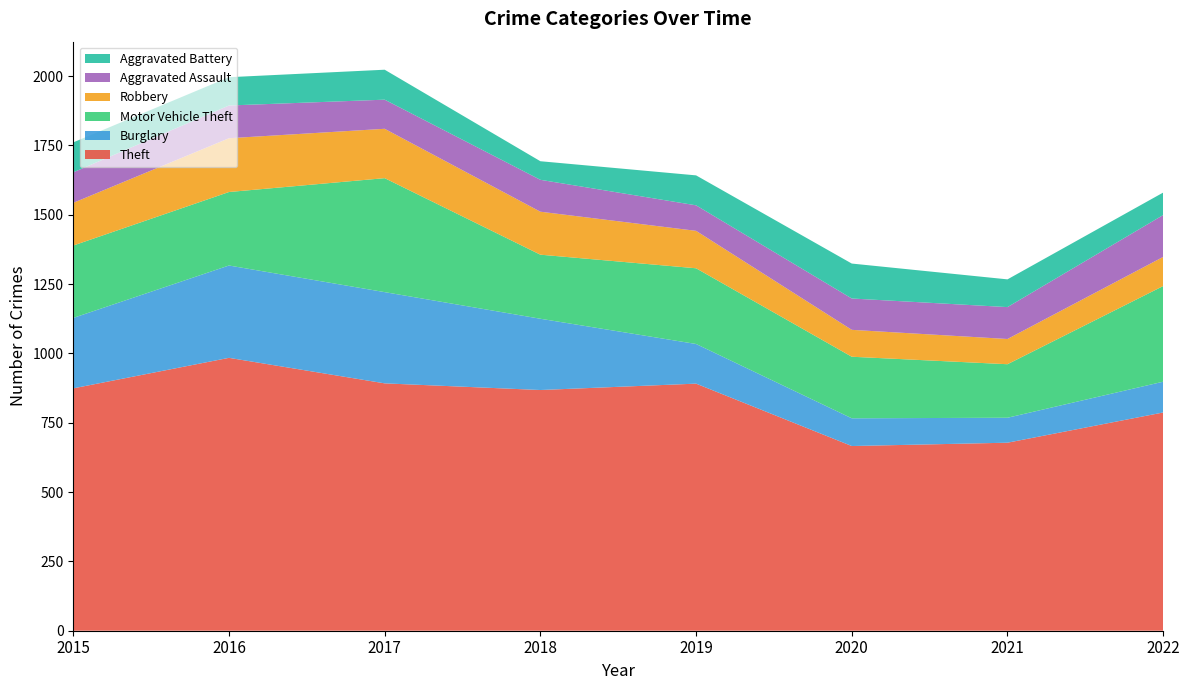

Reading left to right, what are all the values shown in this chart?

Theft: 2015=874	2016=984	2017=892	2018=868	2019=891	2020=666	2021=678	2022=787
Burglary: 2015=254	2016=333	2017=329	2018=257	2019=143	2020=100	2021=90	2022=111
Motor Vehicle Theft: 2015=261	2016=265	2017=411	2018=231	2019=273	2020=222	2021=193	2022=345
Robbery: 2015=154	2016=194	2017=178	2018=155	2019=135	2020=97	2021=91	2022=105
Aggravated Assault: 2015=110	2016=118	2017=105	2018=115	2019=92	2020=113	2021=115	2022=151
Aggravated Battery: 2015=108	2016=102	2017=108	2018=67	2019=108	2020=126	2021=100	2022=81